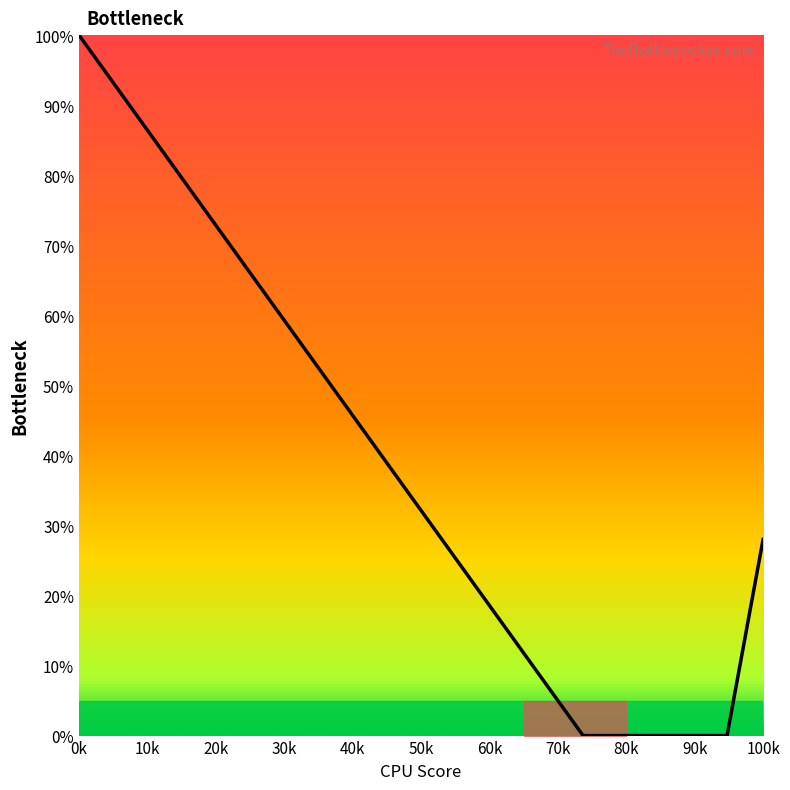

What is the difference between the maximum and minimum values?

100.0